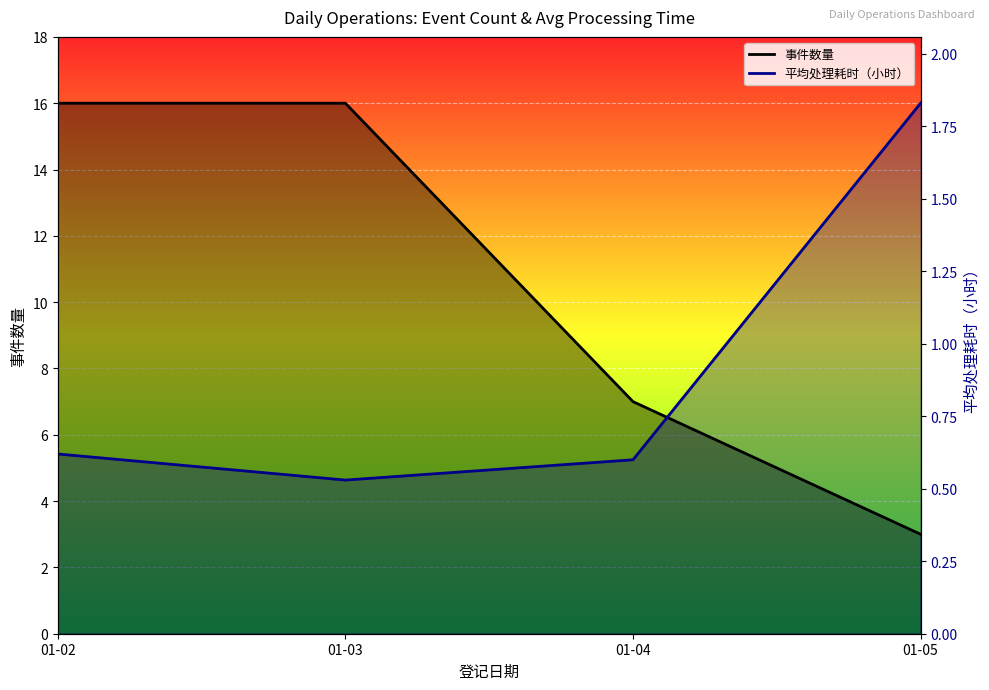

True or false: 事件数量 has a value of 9.3 at 01-03.

False